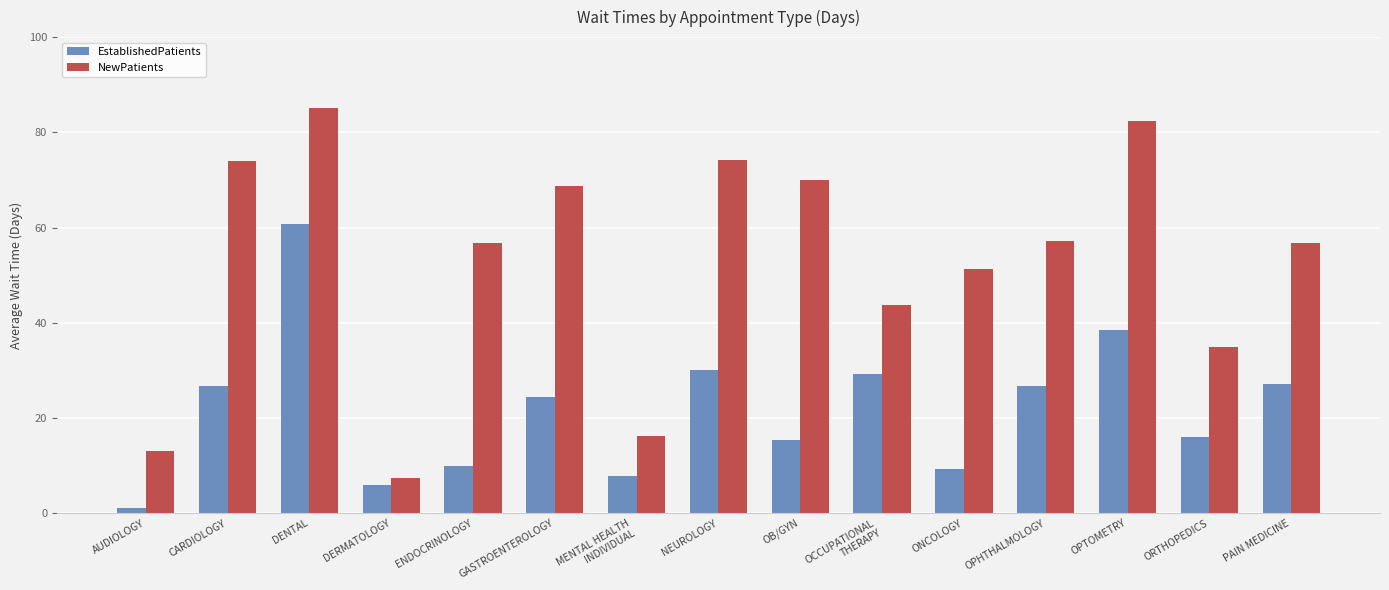

What is the total value across all series at NEUROLOGY?

104.2